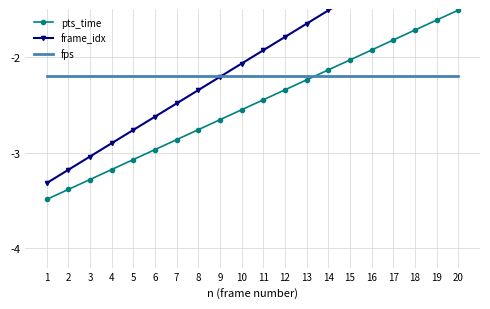

The value of frame_idx at 18 is -1.5. True or false?

False